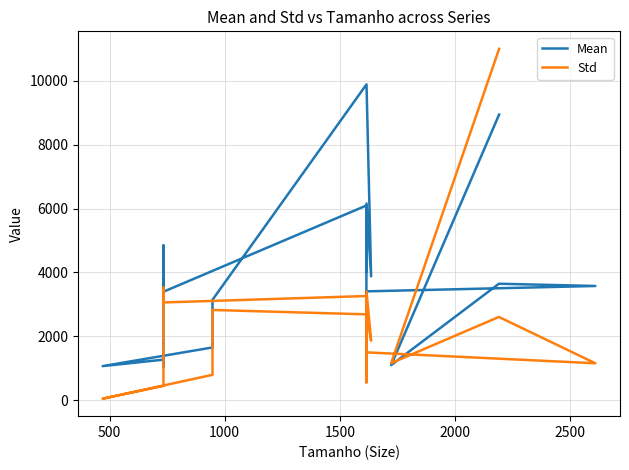

True or false: Mean and Std intersect in this chart.

True